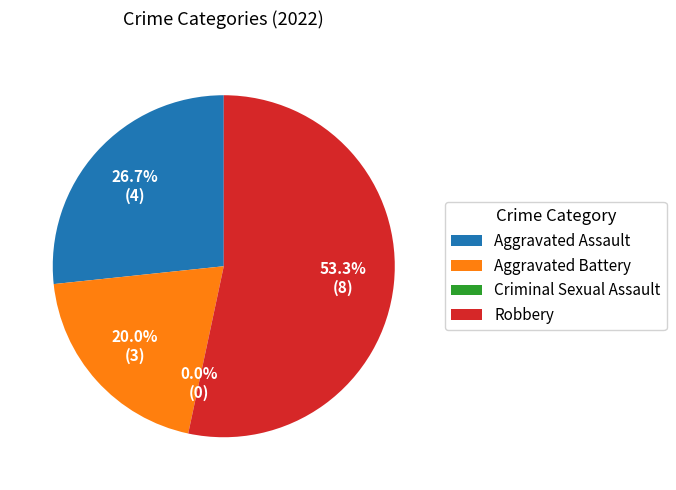

What percentage is the Aggravated Battery slice, to the nearest percent?

20%